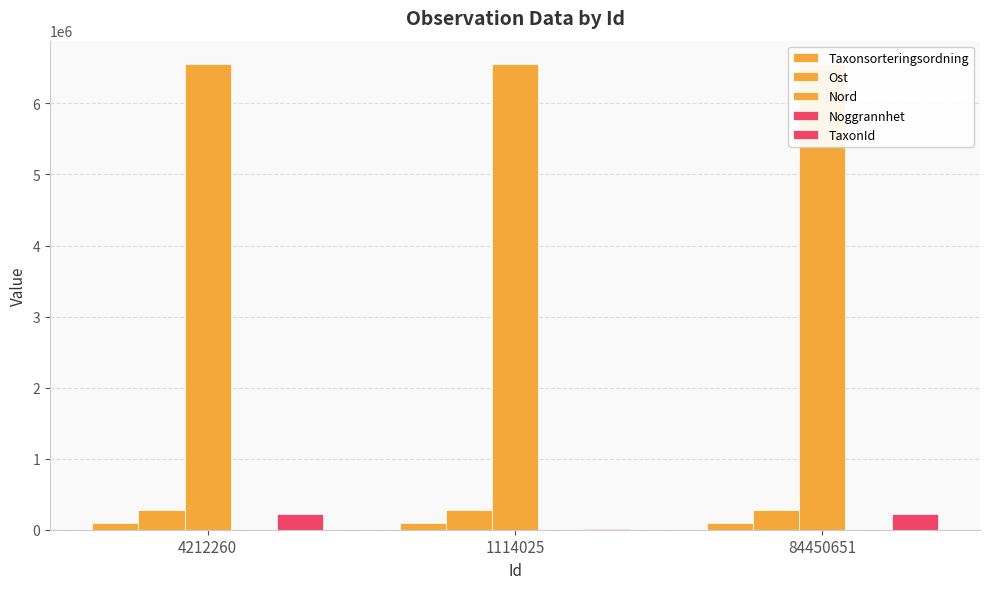

Where does the Noggrannhet series first go above 50?

84450651